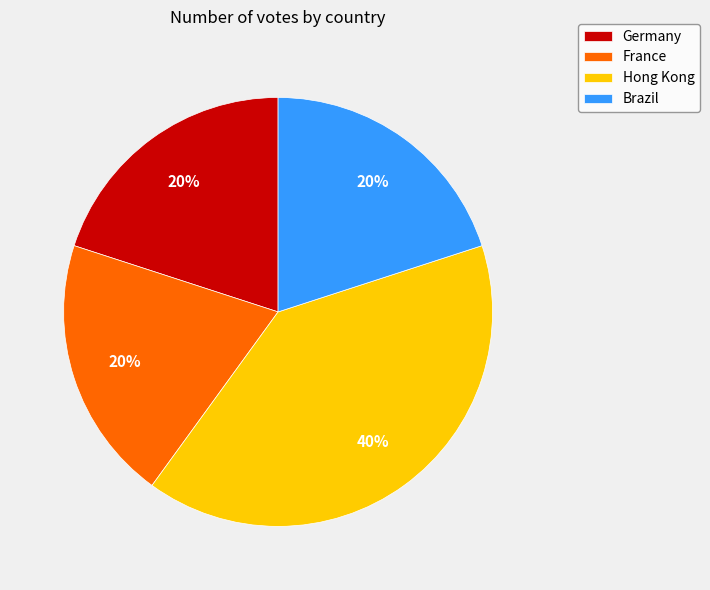

Does Hong Kong account for over 50% of the chart?

No